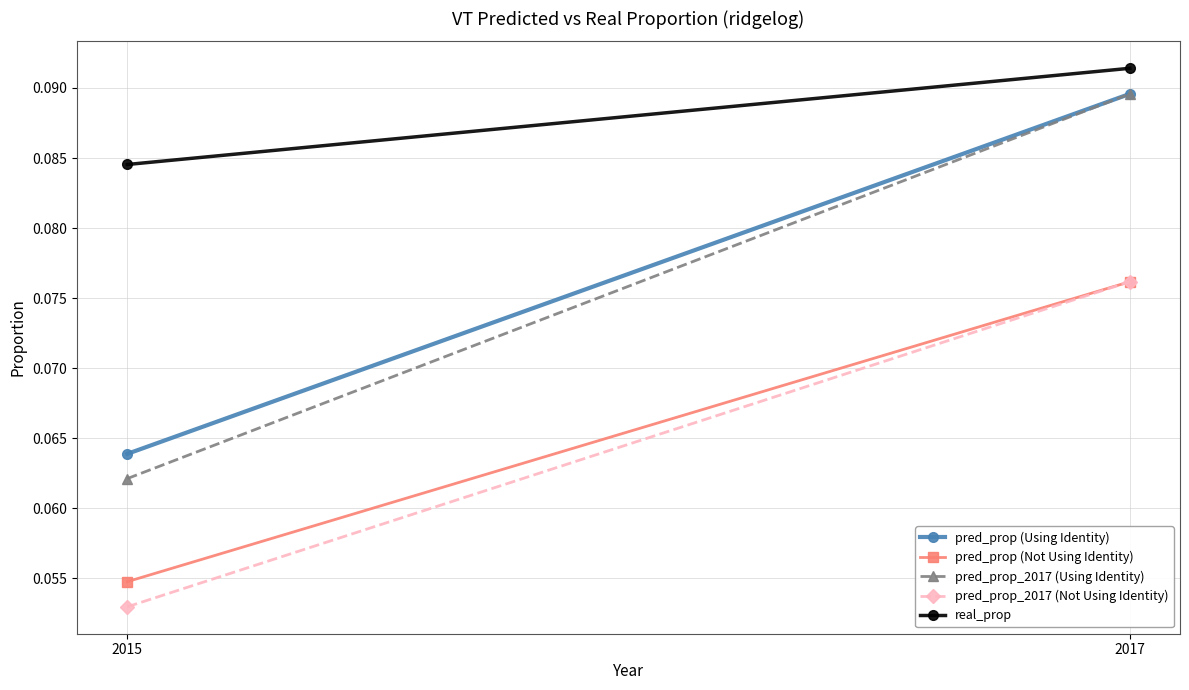

The value of pred_prop (Not Using Identity) at 2015 is 0.1. True or false?

True